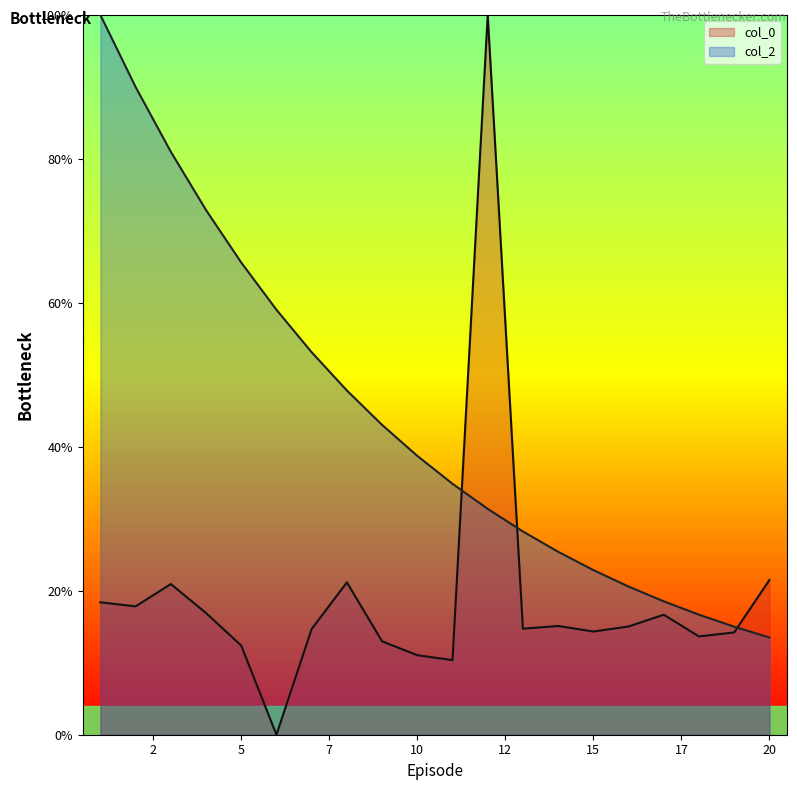

Rank the series by their maximum value, from lowest to highest.

col_0, col_2